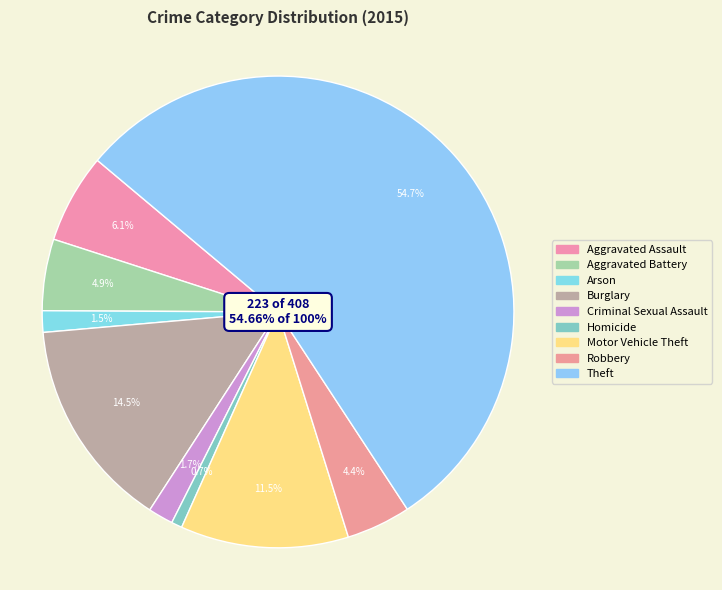

How many segments does this pie chart have?

9